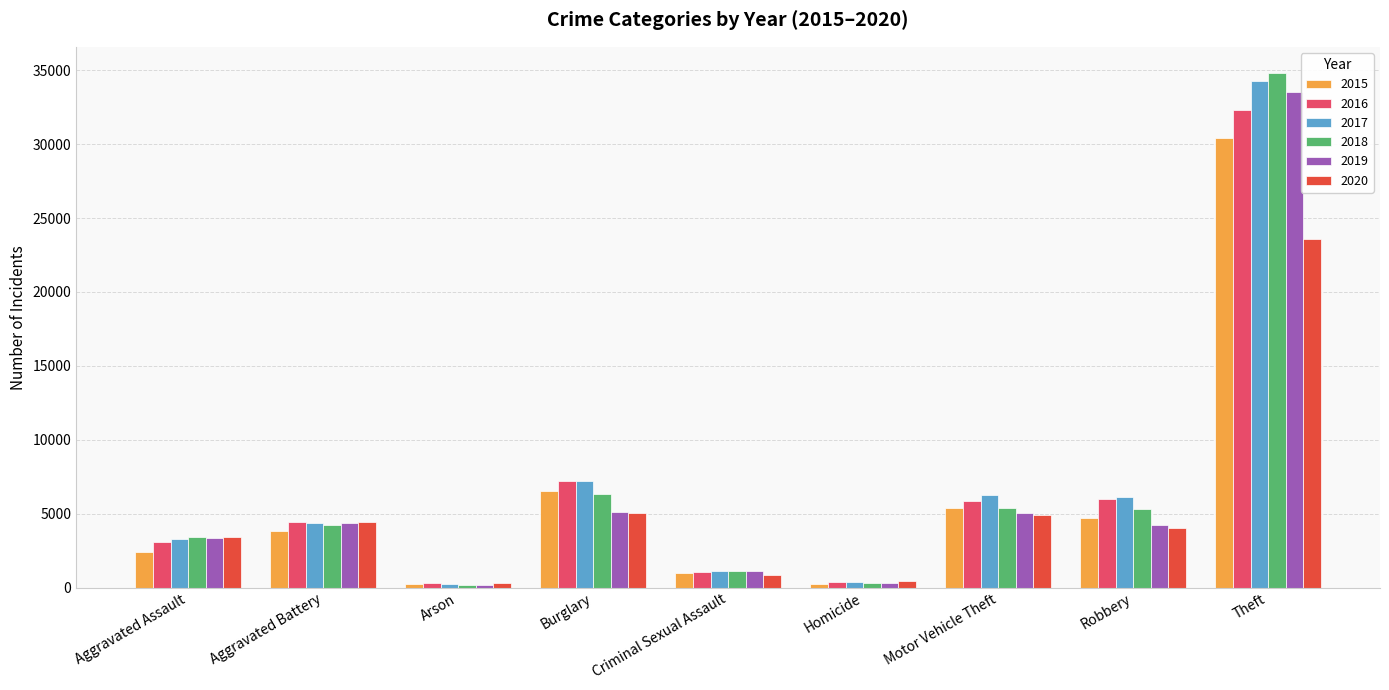

What is the sum of the 2020 values at Homicide and Burglary?

5514